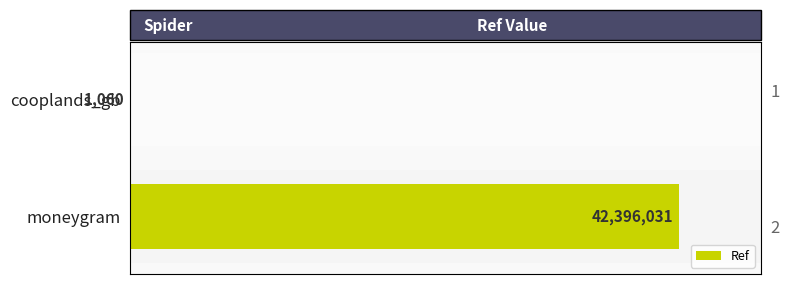

Are the bars grouped side by side (vs. stacked)?

No